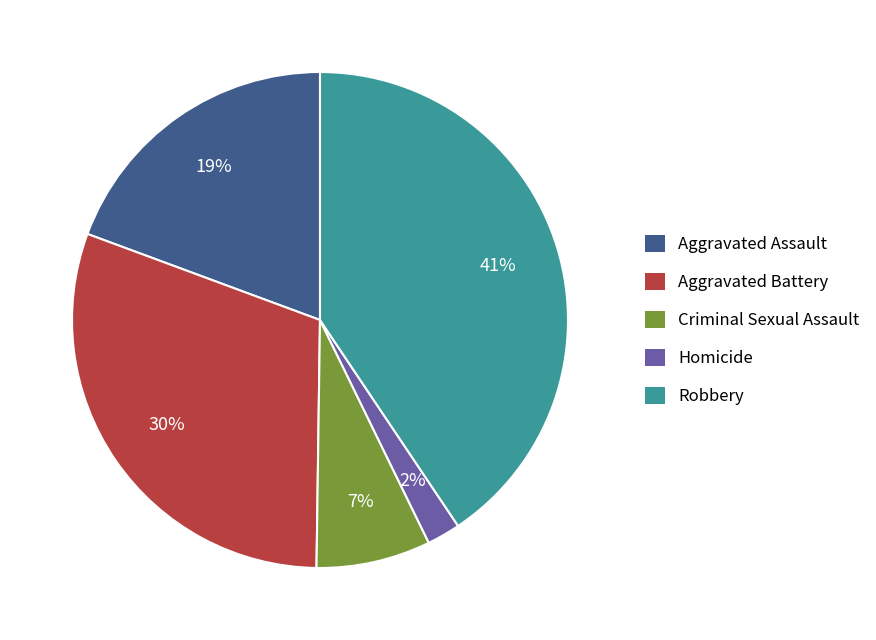

Is it true that Robbery is 41% of the pie?

True